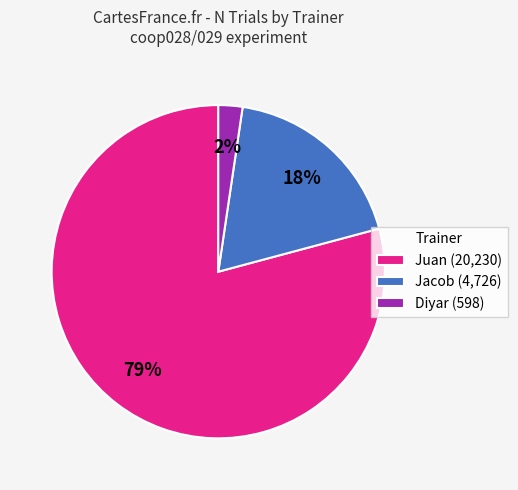

Which category has the biggest portion of the pie?

Juan (20,230)